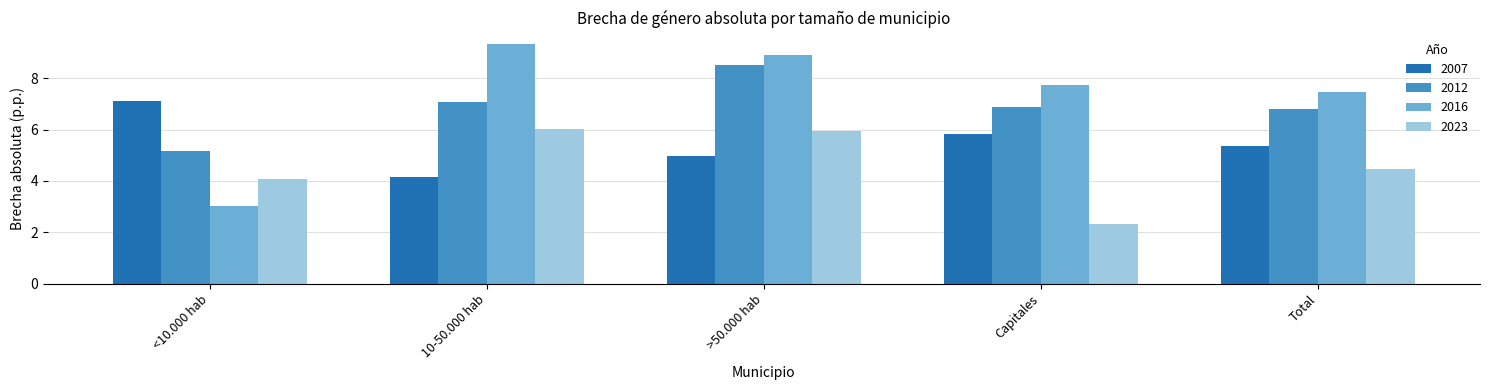

What is the difference between the maximum and minimum values in the 2007 series?

3.0